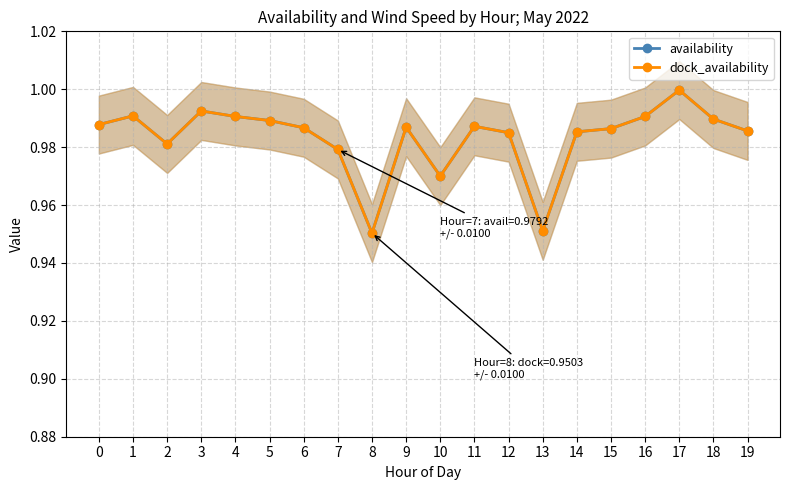

Which series has the largest range (max minus min)?

availability